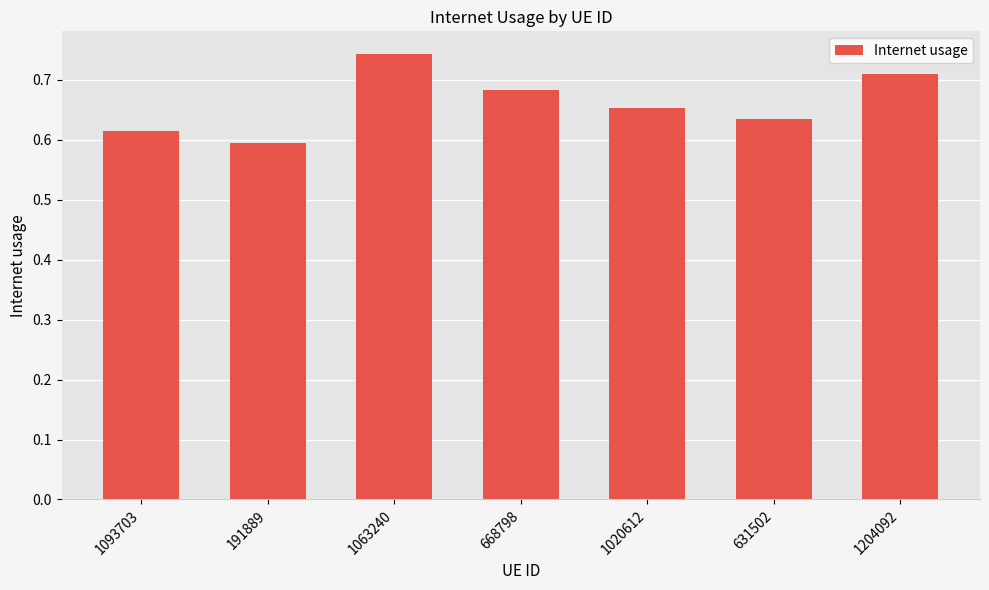

Between 191889 and 1020612, which is larger?

1020612